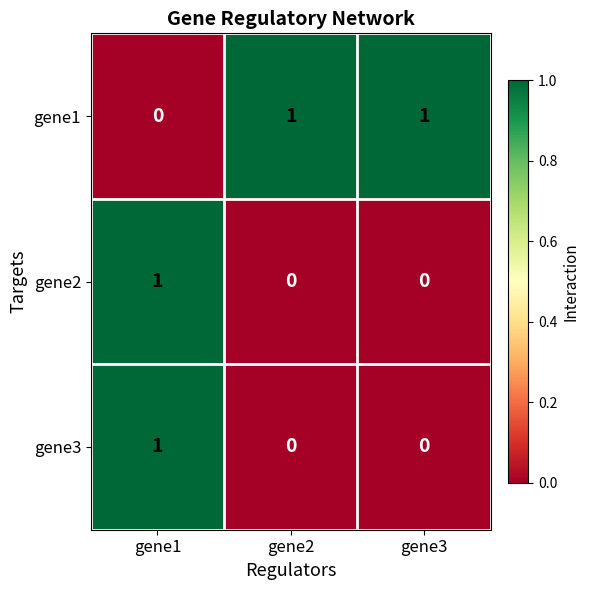

Where is gene1 nearest to the value 0?

gene1